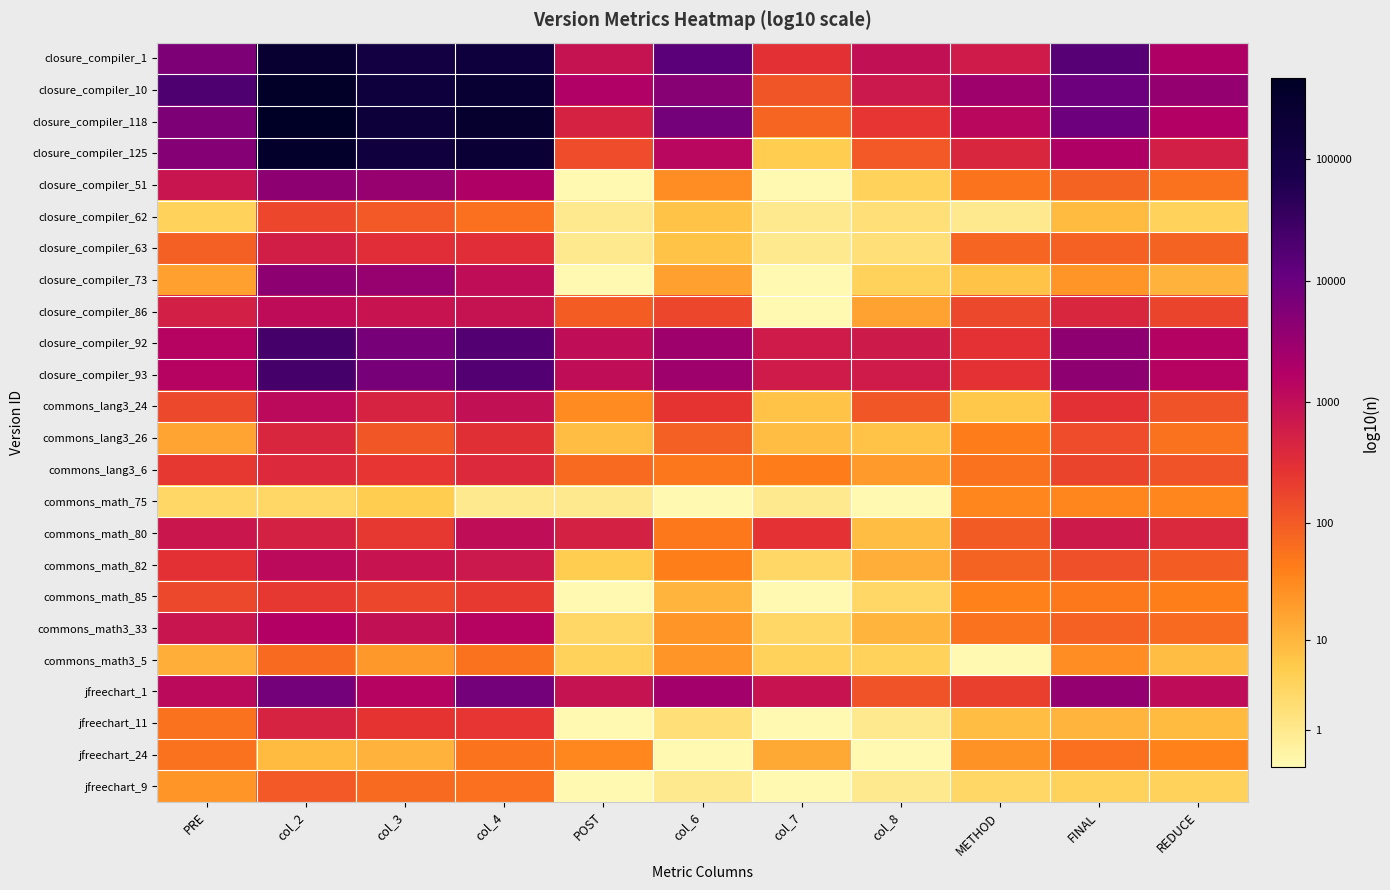

Reading left to right, what are all the values shown in this chart?

closure_compiler_1: PRE=3.8	col_2=5.4	col_3=5.0	col_4=5.2	POST=2.9	col_6=4.1	col_7=2.5	col_8=3.0	METHOD=2.8	FINAL=4.2	REDUCE=3.3
closure_compiler_10: PRE=4.3	col_2=5.6	col_3=5.2	col_4=5.4	POST=3.3	col_6=3.7	col_7=2.1	col_8=2.8	METHOD=3.4	FINAL=4.0	REDUCE=3.6
closure_compiler_118: PRE=3.8	col_2=5.7	col_3=5.2	col_4=5.5	POST=2.7	col_6=3.9	col_7=1.9	col_8=2.4	METHOD=3.1	FINAL=4.0	REDUCE=3.2
closure_compiler_125: PRE=3.7	col_2=5.5	col_3=5.1	col_4=5.3	POST=2.2	col_6=3.1	col_7=0.8	col_8=2.0	METHOD=2.6	FINAL=3.3	REDUCE=2.7
closure_compiler_51: PRE=2.9	col_2=3.7	col_3=3.5	col_4=3.3	POST=0.0	col_6=1.5	col_7=0.0	col_8=0.7	METHOD=1.7	FINAL=1.9	REDUCE=1.8
closure_compiler_62: PRE=0.7	col_2=2.2	col_3=2.0	col_4=1.8	POST=0.3	col_6=0.9	col_7=0.3	col_8=0.5	METHOD=0.3	FINAL=1.0	REDUCE=0.7
closure_compiler_63: PRE=2.0	col_2=2.7	col_3=2.5	col_4=2.5	POST=0.3	col_6=0.9	col_7=0.3	col_8=0.5	METHOD=1.9	FINAL=1.9	REDUCE=1.9
closure_compiler_73: PRE=1.3	col_2=3.7	col_3=3.5	col_4=3.0	POST=0.0	col_6=1.3	col_7=0.0	col_8=0.7	METHOD=0.9	FINAL=1.4	REDUCE=1.1
closure_compiler_86: PRE=2.7	col_2=3.1	col_3=2.9	col_4=2.9	POST=2.0	col_6=2.2	col_7=0.0	col_8=1.3	METHOD=2.2	FINAL=2.6	REDUCE=2.3
closure_compiler_92: PRE=3.2	col_2=4.4	col_3=3.9	col_4=4.2	POST=3.0	col_6=3.5	col_7=2.8	col_8=2.8	METHOD=2.4	FINAL=3.6	REDUCE=3.2
closure_compiler_93: PRE=3.2	col_2=4.4	col_3=3.9	col_4=4.2	POST=3.0	col_6=3.4	col_7=2.8	col_8=2.8	METHOD=2.4	FINAL=3.6	REDUCE=3.2
commons_lang3_24: PRE=2.2	col_2=3.1	col_3=2.7	col_4=3.0	POST=1.5	col_6=2.4	col_7=0.9	col_8=2.0	METHOD=0.8	FINAL=2.5	REDUCE=2.1
commons_lang3_26: PRE=1.2	col_2=2.6	col_3=2.1	col_4=2.5	POST=1.0	col_6=2.0	col_7=1.0	col_8=0.9	METHOD=1.6	FINAL=2.1	REDUCE=1.8
commons_lang3_6: PRE=2.4	col_2=2.6	col_3=2.4	col_4=2.6	POST=1.8	col_6=1.7	col_7=1.7	col_8=1.3	METHOD=1.8	FINAL=2.2	REDUCE=2.1
commons_math_75: PRE=0.6	col_2=0.6	col_3=0.8	col_4=0.3	POST=0.3	col_6=0.0	col_7=0.3	col_8=0.0	METHOD=1.6	FINAL=1.6	REDUCE=1.6
commons_math_80: PRE=2.9	col_2=2.7	col_3=2.4	col_4=3.0	POST=2.7	col_6=1.7	col_7=2.5	col_8=1.0	METHOD=2.0	FINAL=2.8	REDUCE=2.6
commons_math_82: PRE=2.5	col_2=3.1	col_3=2.9	col_4=2.8	POST=0.8	col_6=1.6	col_7=0.6	col_8=1.1	METHOD=1.9	FINAL=2.1	REDUCE=2.0
commons_math_85: PRE=2.2	col_2=2.4	col_3=2.2	col_4=2.4	POST=0.0	col_6=1.0	col_7=0.0	col_8=0.6	METHOD=1.6	FINAL=1.7	REDUCE=1.6
commons_math3_33: PRE=2.9	col_2=3.2	col_3=3.0	col_4=3.2	POST=0.6	col_6=1.4	col_7=0.6	col_8=1.0	METHOD=1.8	FINAL=1.9	REDUCE=1.8
commons_math3_5: PRE=1.1	col_2=1.8	col_3=1.4	col_4=1.8	POST=0.7	col_6=1.4	col_7=0.7	col_8=0.7	METHOD=0.0	FINAL=1.5	REDUCE=1.0
jfreechart_1: PRE=3.1	col_2=3.9	col_3=3.2	col_4=3.9	POST=2.9	col_6=3.4	col_7=2.9	col_8=2.1	METHOD=2.3	FINAL=3.6	REDUCE=3.1
jfreechart_11: PRE=1.8	col_2=2.7	col_3=2.4	col_4=2.4	POST=0.0	col_6=0.5	col_7=0.0	col_8=0.3	METHOD=1.0	FINAL=1.0	REDUCE=1.0
jfreechart_24: PRE=1.8	col_2=1.0	col_3=1.1	col_4=1.7	POST=1.5	col_6=0.0	col_7=1.2	col_8=0.0	METHOD=1.4	FINAL=1.8	REDUCE=1.6
jfreechart_9: PRE=1.4	col_2=2.0	col_3=1.9	col_4=1.8	POST=0.0	col_6=0.3	col_7=0.0	col_8=0.3	METHOD=0.6	FINAL=0.7	REDUCE=0.7